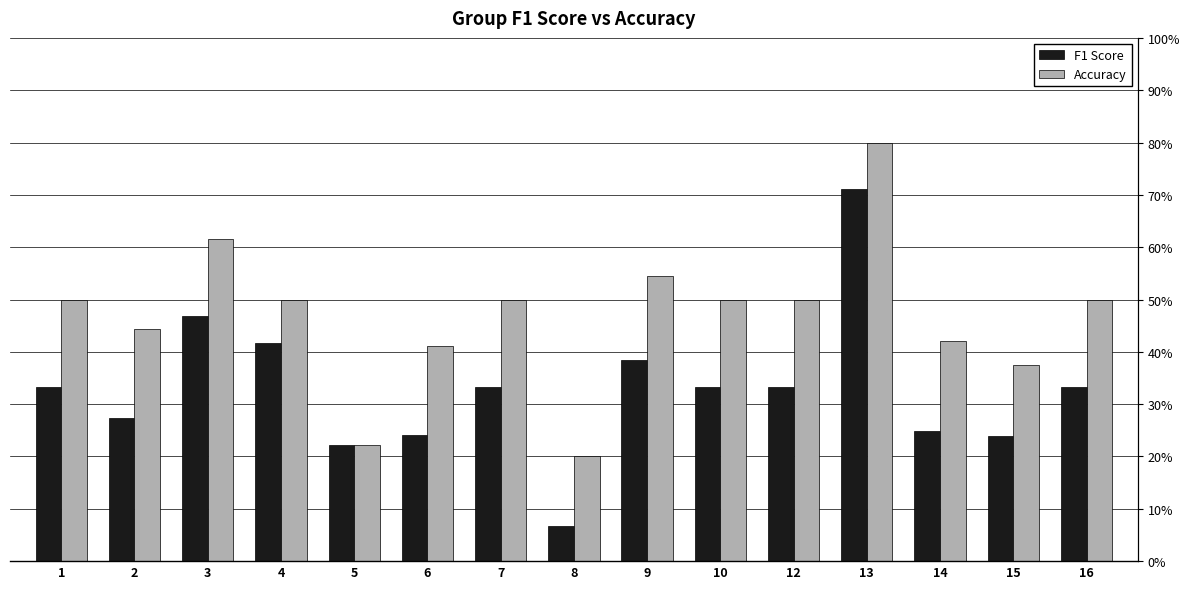

Between 2 and 3, which series saw the biggest shift?

F1 Score